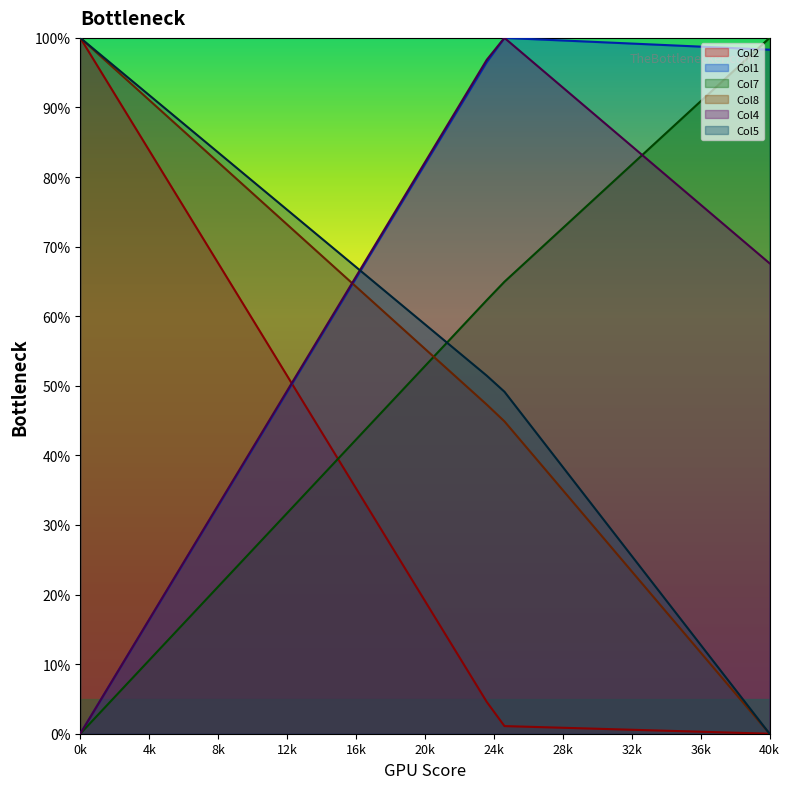

What is the difference between the maximum and minimum values in the Col4 series?

100.0